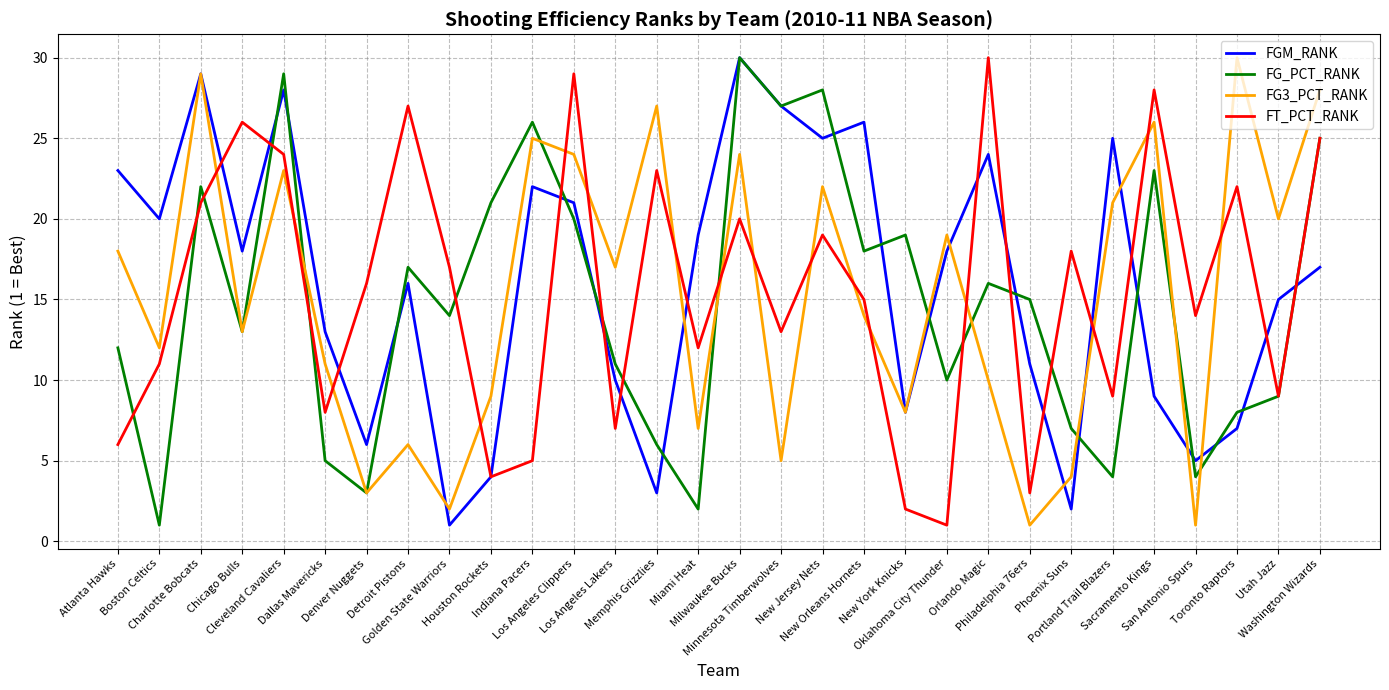

Rank the series at Golden State Warriors from highest to lowest value.

FT_PCT_RANK, FG_PCT_RANK, FG3_PCT_RANK, FGM_RANK